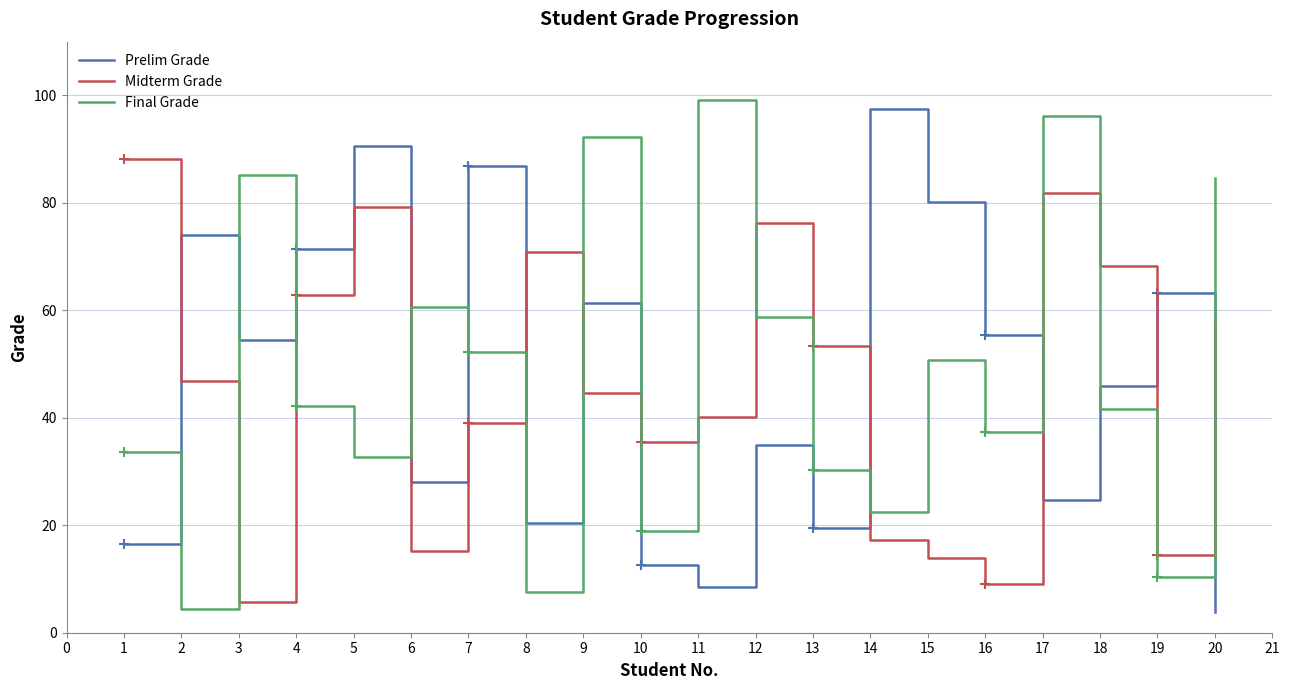

Rank the series at 10 from highest to lowest value.

Midterm Grade, Final Grade, Prelim Grade